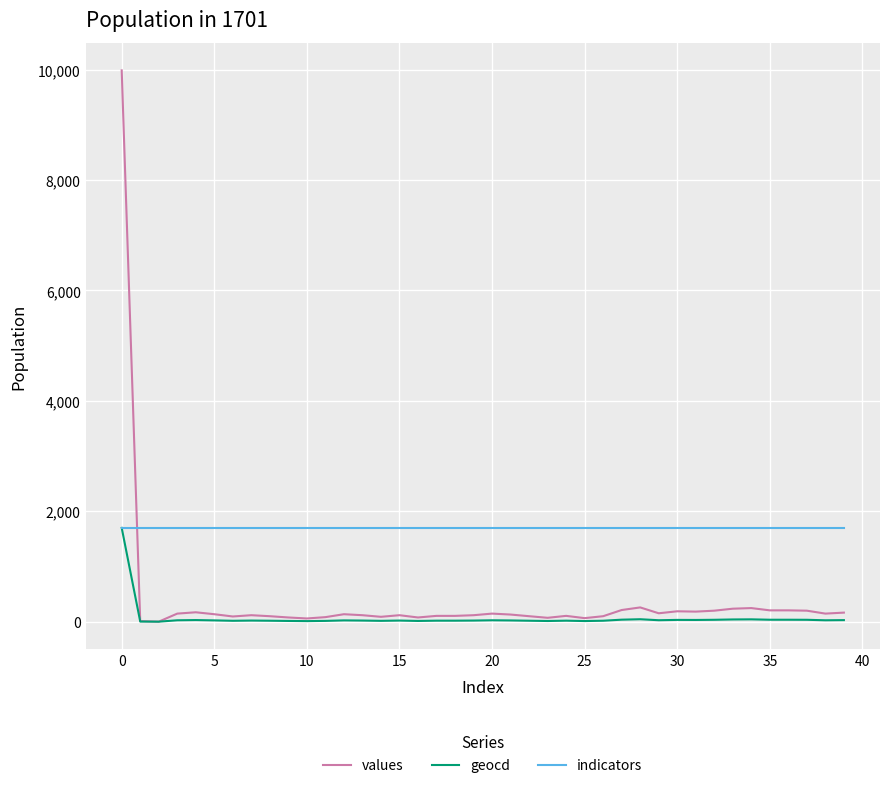

What is the minimum value for indicators?

1701